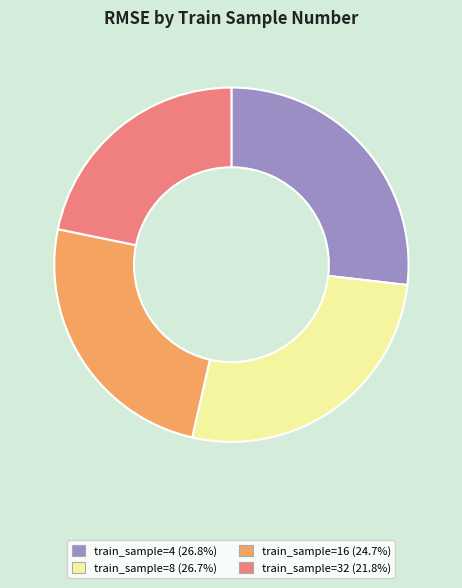

Is there a majority slice in this chart?

No